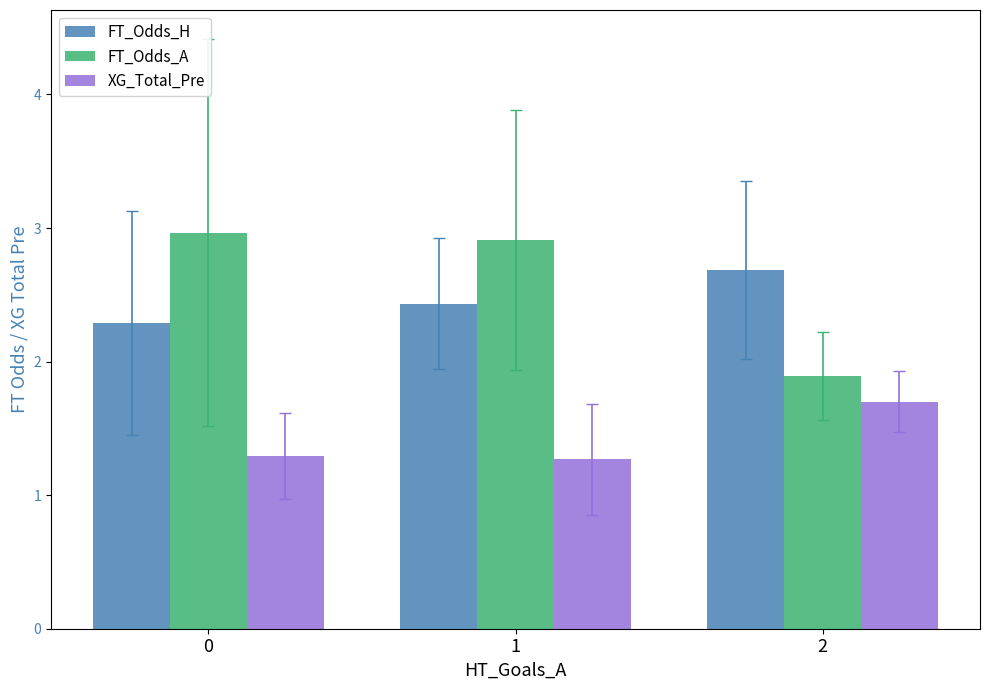

What is the total value across all series at 0?

6.6